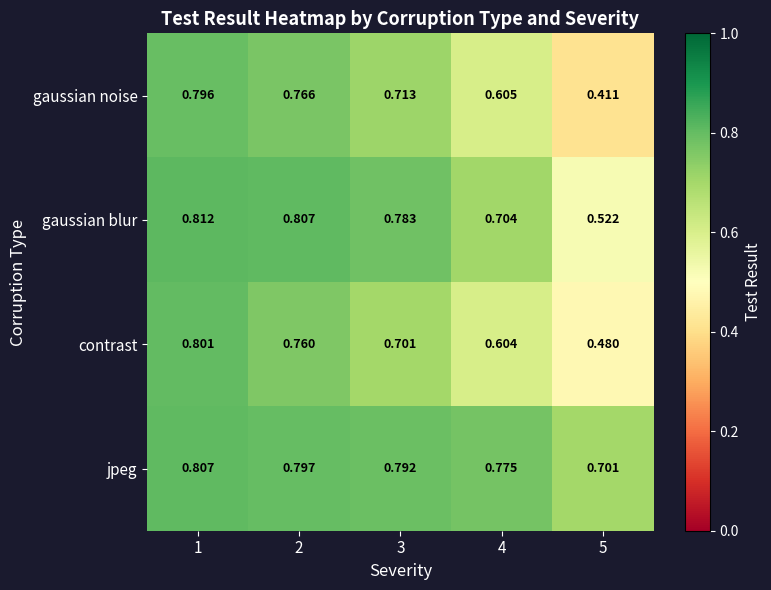

Which series has the largest range (max minus min)?

gaussian noise